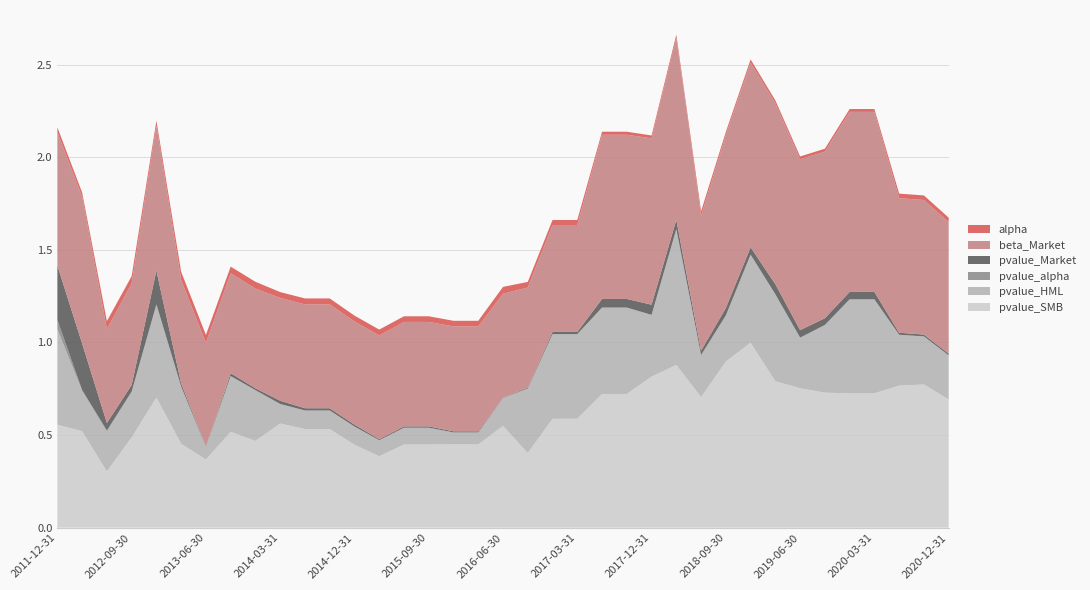

Reading left to right, list all the values displayed in this chart.

alpha: 2011-12-31=0.0	2012-03-31=0.0	2012-06-30=0.0	2012-09-30=0.0	2012-12-31=0.0	2013-03-31=0.0	2013-06-30=0.0	2013-09-30=0.0	2013-12-31=0.0	2014-03-31=0.0	2014-06-30=0.0	2014-09-30=0.0	2014-12-31=0.0	2015-03-31=0.0	2015-06-30=0.0	2015-09-30=0.0	2015-12-31=0.0	2016-03-31=0.0	2016-06-30=0.0	2016-09-30=0.0	2016-12-31=0.0	2017-03-31=0.0	2017-06-30=0.0	2017-09-30=0.0	2017-12-31=0.0	2018-03-31=0.0	2018-06-30=0.0	2018-09-30=0.0	2018-12-31=0.0	2019-03-31=0.0	2019-06-30=0.0	2019-09-30=0.0	2019-12-31=0.0	2020-03-31=0.0	2020-06-30=0.0	2020-09-30=0.0	2020-12-31=0.0
beta_Market: 2011-12-31=0.7	2012-03-31=0.8	2012-06-30=0.5	2012-09-30=0.5	2012-12-31=0.8	2013-03-31=0.6	2013-06-30=0.6	2013-09-30=0.5	2013-12-31=0.5	2014-03-31=0.6	2014-06-30=0.6	2014-09-30=0.6	2014-12-31=0.6	2015-03-31=0.6	2015-06-30=0.6	2015-09-30=0.6	2015-12-31=0.6	2016-03-31=0.6	2016-06-30=0.6	2016-09-30=0.5	2016-12-31=0.6	2017-03-31=0.6	2017-06-30=0.9	2017-09-30=0.9	2017-12-31=0.9	2018-03-31=1.0	2018-06-30=0.7	2018-09-30=0.9	2018-12-31=1.0	2019-03-31=1.0	2019-06-30=0.9	2019-09-30=0.9	2019-12-31=1.0	2020-03-31=1.0	2020-06-30=0.7	2020-09-30=0.7	2020-12-31=0.7
pvalue_alpha: 2011-12-31=0.3	2012-03-31=0.3	2012-06-30=0.0	2012-09-30=0.0	2012-12-31=0.2	2013-03-31=0.0	2013-06-30=0.0	2013-09-30=0.0	2013-12-31=0.0	2014-03-31=0.0	2014-06-30=0.0	2014-09-30=0.0	2014-12-31=0.0	2015-03-31=0.0	2015-06-30=0.0	2015-09-30=0.0	2015-12-31=0.0	2016-03-31=0.0	2016-06-30=0.0	2016-09-30=0.0	2016-12-31=0.0	2017-03-31=0.0	2017-06-30=0.0	2017-09-30=0.0	2017-12-31=0.1	2018-03-31=0.0	2018-06-30=0.0	2018-09-30=0.0	2018-12-31=0.0	2019-03-31=0.1	2019-06-30=0.0	2019-09-30=0.0	2019-12-31=0.0	2020-03-31=0.0	2020-06-30=0.0	2020-09-30=0.0	2020-12-31=0.0
pvalue_Market: 2011-12-31=0.0	2012-03-31=0.0	2012-06-30=0.0	2012-09-30=0.0	2012-12-31=0.0	2013-03-31=0.0	2013-06-30=0.0	2013-09-30=0.0	2013-12-31=0.0	2014-03-31=0.0	2014-06-30=0.0	2014-09-30=0.0	2014-12-31=0.0	2015-03-31=0.0	2015-06-30=0.0	2015-09-30=0.0	2015-12-31=0.0	2016-03-31=0.0	2016-06-30=0.0	2016-09-30=0.0	2016-12-31=0.0	2017-03-31=0.0	2017-06-30=0.0	2017-09-30=0.0	2017-12-31=0.0	2018-03-31=0.0	2018-06-30=0.0	2018-09-30=0.0	2018-12-31=0.0	2019-03-31=0.0	2019-06-30=0.0	2019-09-30=0.0	2019-12-31=0.0	2020-03-31=0.0	2020-06-30=0.0	2020-09-30=0.0	2020-12-31=0.0
pvalue_HML: 2011-12-31=0.5	2012-03-31=0.2	2012-06-30=0.2	2012-09-30=0.2	2012-12-31=0.5	2013-03-31=0.3	2013-06-30=0.1	2013-09-30=0.3	2013-12-31=0.3	2014-03-31=0.1	2014-06-30=0.1	2014-09-30=0.1	2014-12-31=0.1	2015-03-31=0.1	2015-06-30=0.1	2015-09-30=0.1	2015-12-31=0.1	2016-03-31=0.1	2016-06-30=0.2	2016-09-30=0.3	2016-12-31=0.5	2017-03-31=0.5	2017-06-30=0.5	2017-09-30=0.5	2017-12-31=0.3	2018-03-31=0.7	2018-06-30=0.2	2018-09-30=0.2	2018-12-31=0.5	2019-03-31=0.5	2019-06-30=0.3	2019-09-30=0.4	2019-12-31=0.5	2020-03-31=0.5	2020-06-30=0.3	2020-09-30=0.3	2020-12-31=0.2
pvalue_SMB: 2011-12-31=0.6	2012-03-31=0.5	2012-06-30=0.3	2012-09-30=0.5	2012-12-31=0.7	2013-03-31=0.5	2013-06-30=0.4	2013-09-30=0.5	2013-12-31=0.5	2014-03-31=0.6	2014-06-30=0.5	2014-09-30=0.5	2014-12-31=0.4	2015-03-31=0.4	2015-06-30=0.4	2015-09-30=0.4	2015-12-31=0.4	2016-03-31=0.4	2016-06-30=0.5	2016-09-30=0.4	2016-12-31=0.6	2017-03-31=0.6	2017-06-30=0.7	2017-09-30=0.7	2017-12-31=0.8	2018-03-31=0.9	2018-06-30=0.7	2018-09-30=0.9	2018-12-31=1.0	2019-03-31=0.8	2019-06-30=0.8	2019-09-30=0.7	2019-12-31=0.7	2020-03-31=0.7	2020-06-30=0.8	2020-09-30=0.8	2020-12-31=0.7